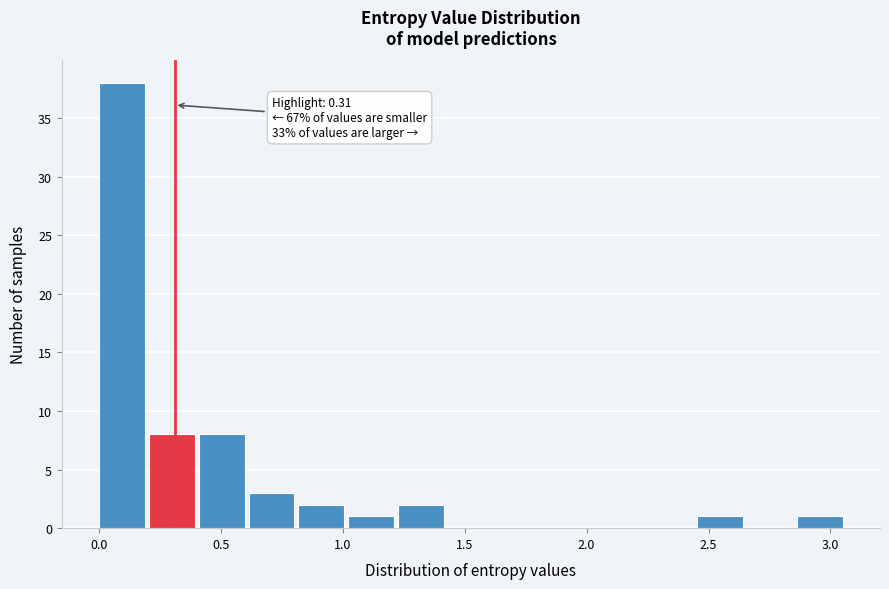

Which range on the x-axis has the tallest bar?

0.00 to 0.20